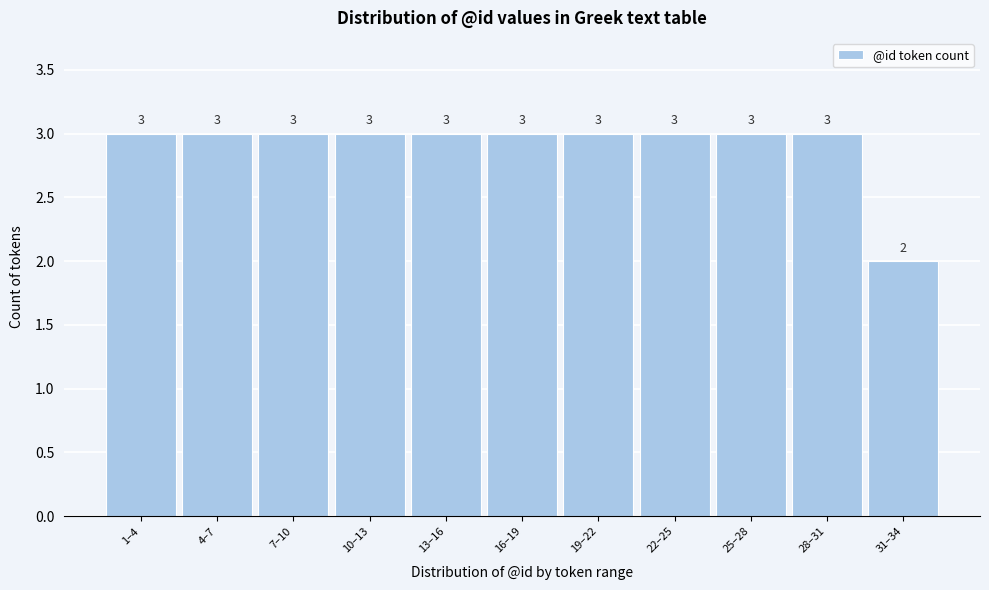

Reading right to left, list all the values displayed in this chart.

2	3	3	3	3	3	3	3	3	3	3